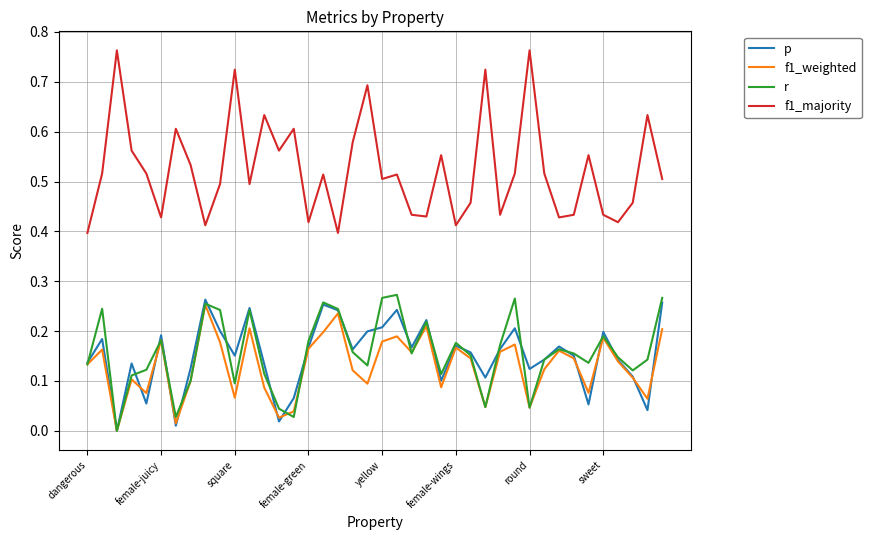

Which series has the widest spread of values?

f1_majority